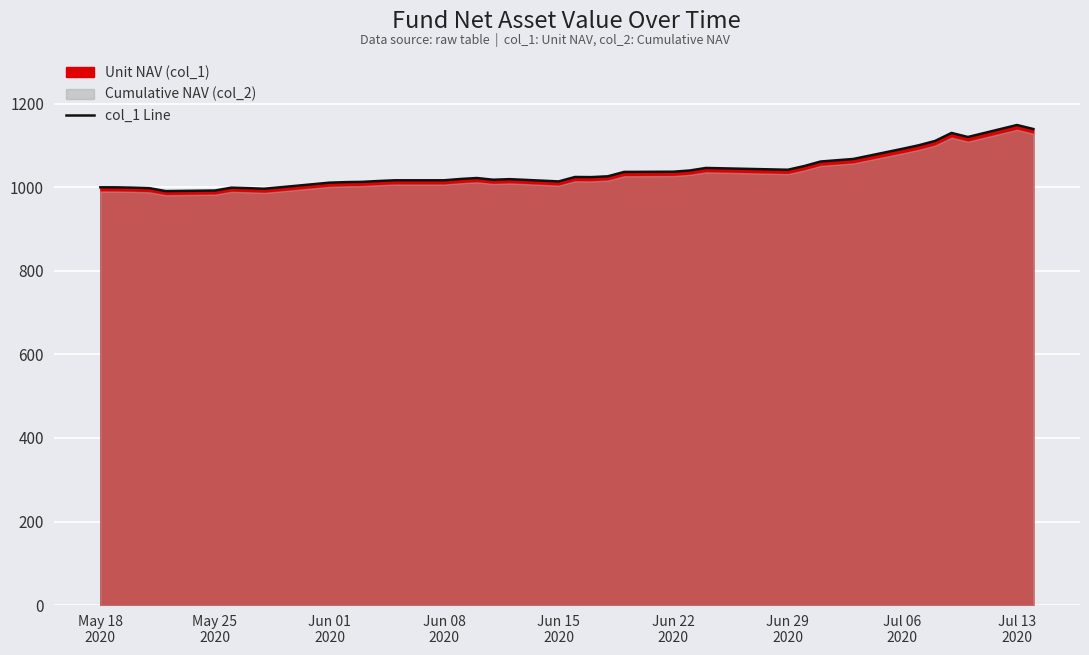

What is the highest value of the col_1 Line series?

1149.1